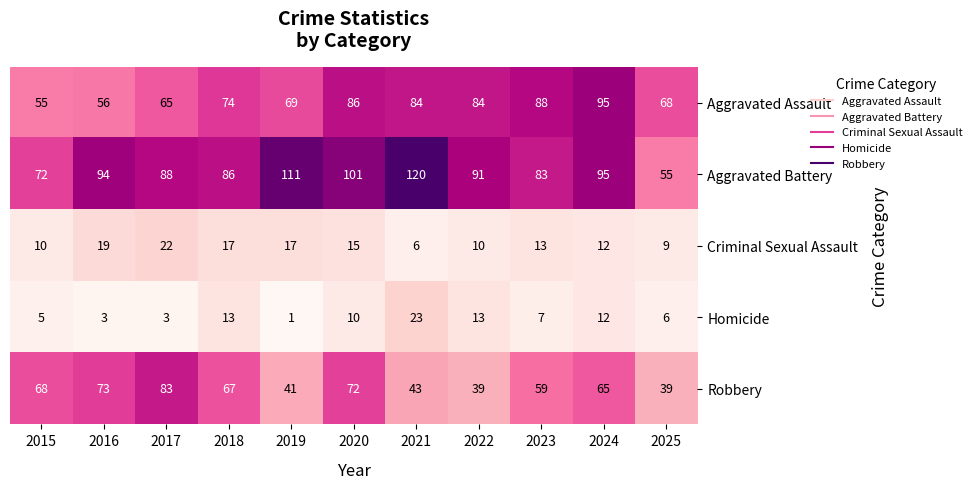

What is the sum of all Criminal Sexual Assault values?

150